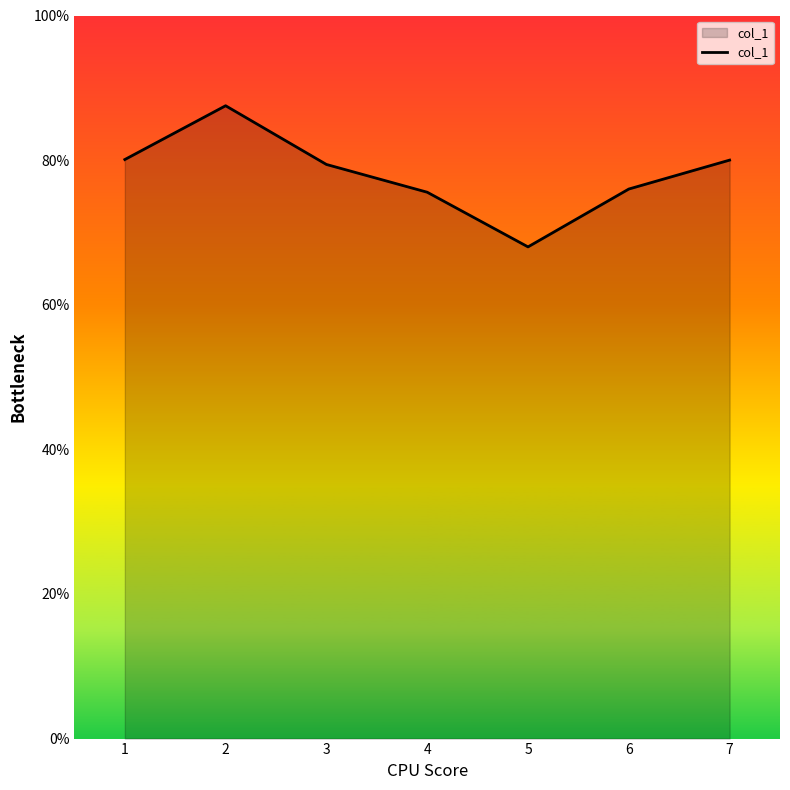

Does the chart have visible grid lines?

No